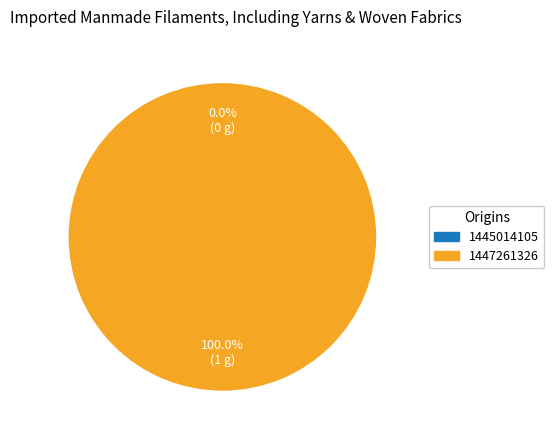

The 1447261326 slice represents 87% of the pie. True or false?

False